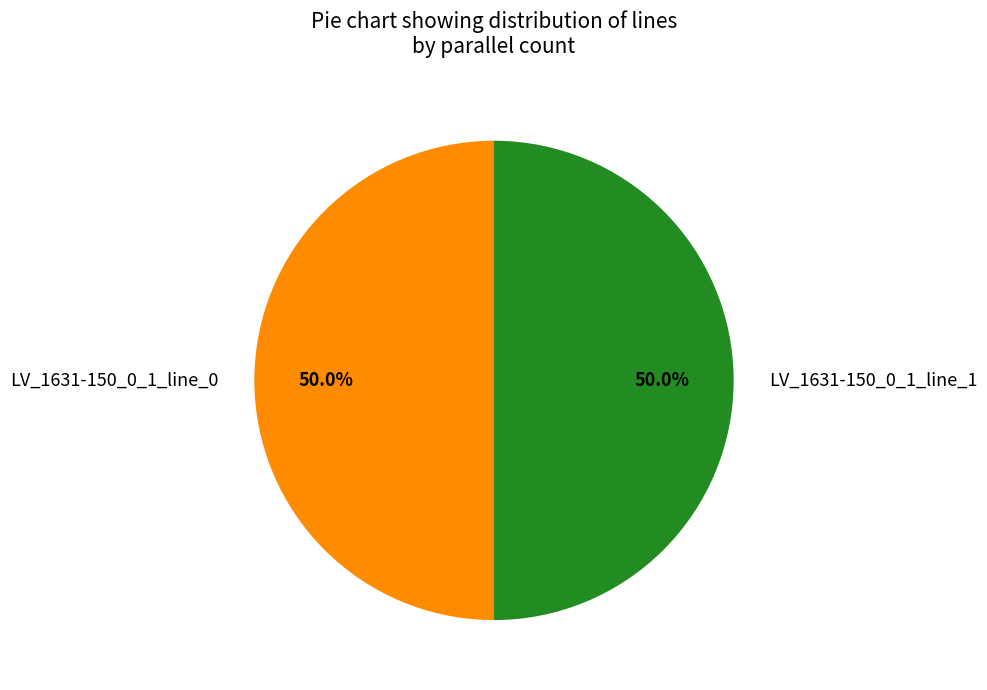

Approximately how many times larger is the value at LV_1631-150_0_1_line_0 compared to LV_1631-150_0_1_line_1?

1.0